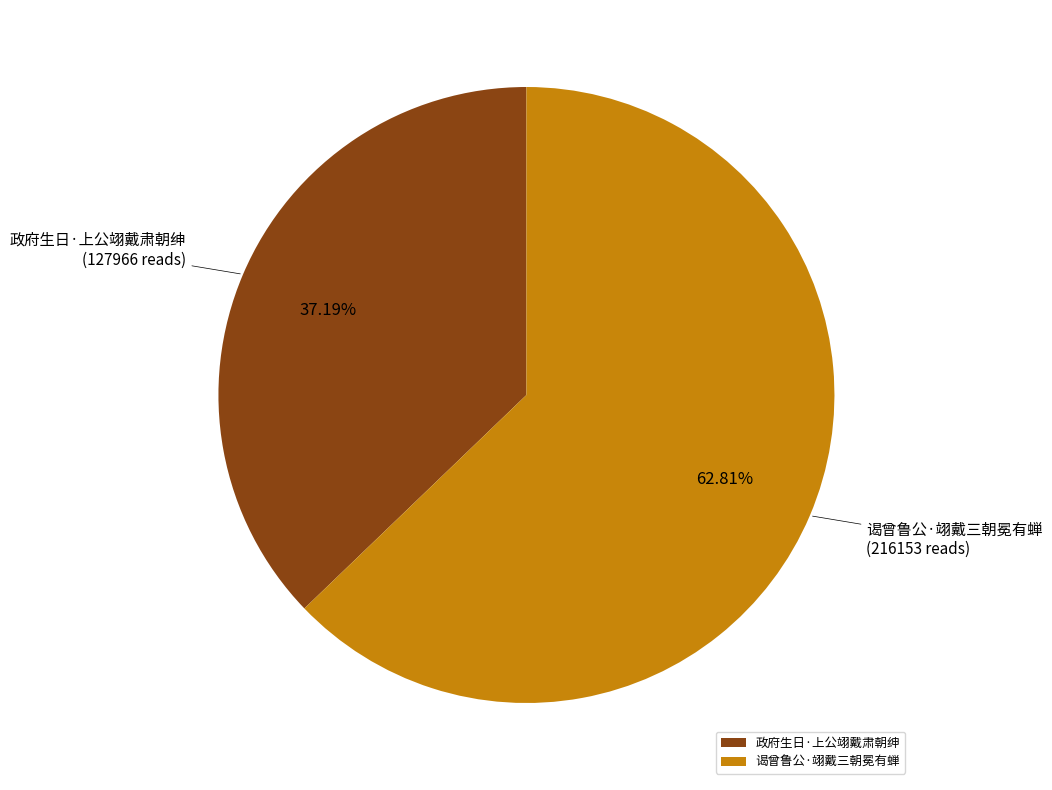

To the nearest percent, what percentage of the pie is 谒曾鲁公·翊戴三朝冕有蝉?

63%